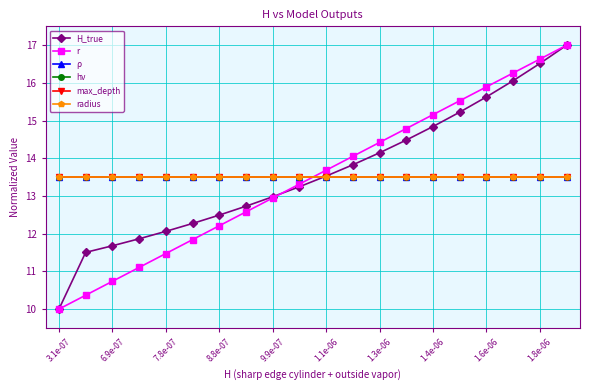

List the series in order of their peak value, highest first.

H_true, r, ρ, hν, max_depth, radius